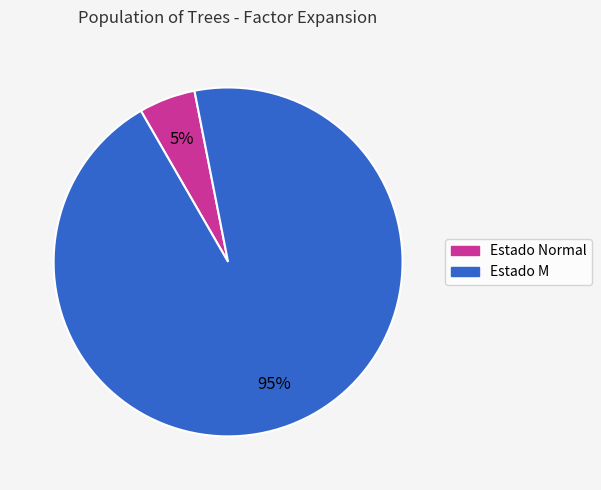

To the nearest percent, what is the difference between the largest and smallest slice percentages?

90%